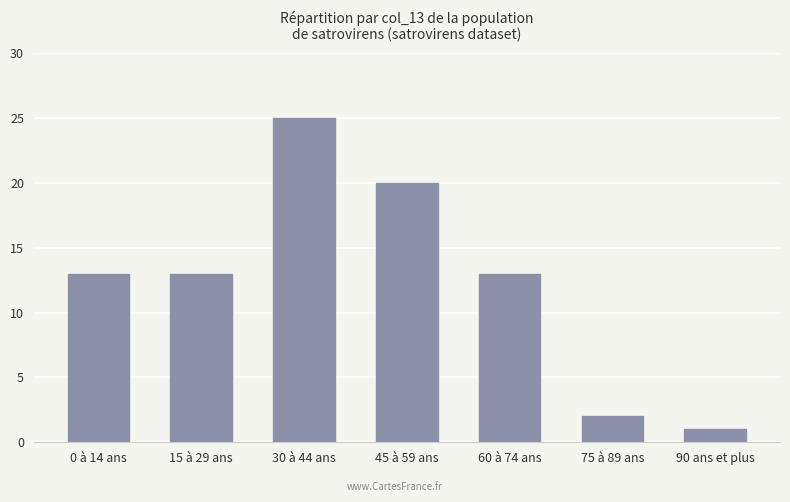

What is the sum of the values at 0 à 14 ans and 60 à 74 ans?

26